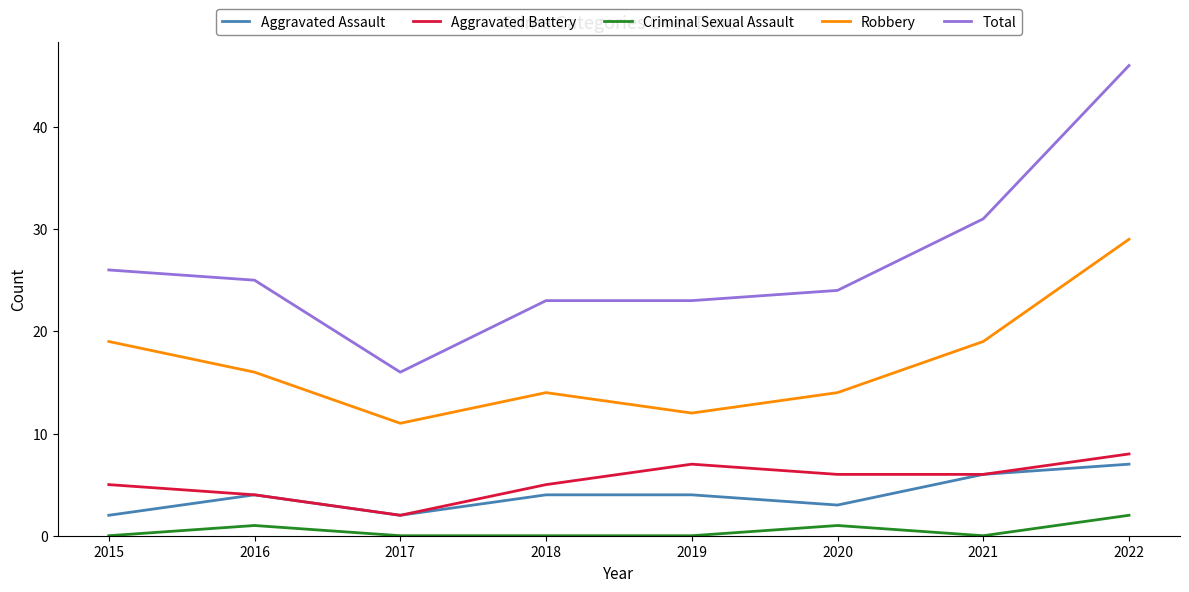

The Aggravated Battery series shows 11 at 2019. True or false?

False